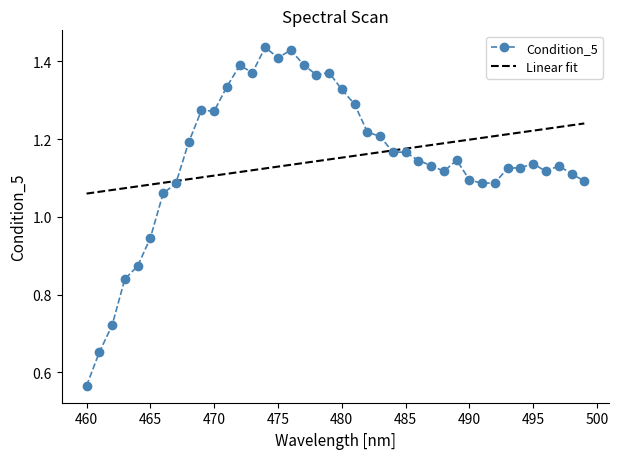

List the series in order of their peak value, highest first.

Condition_5, Linear fit